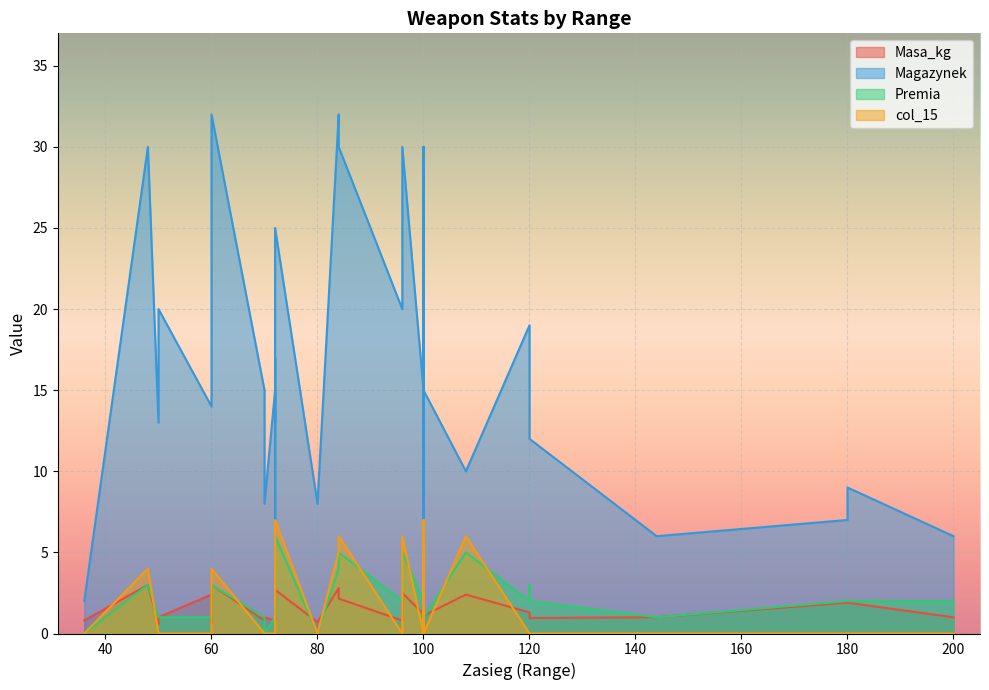

Between 36 and 100, which series saw the biggest shift?

Magazynek